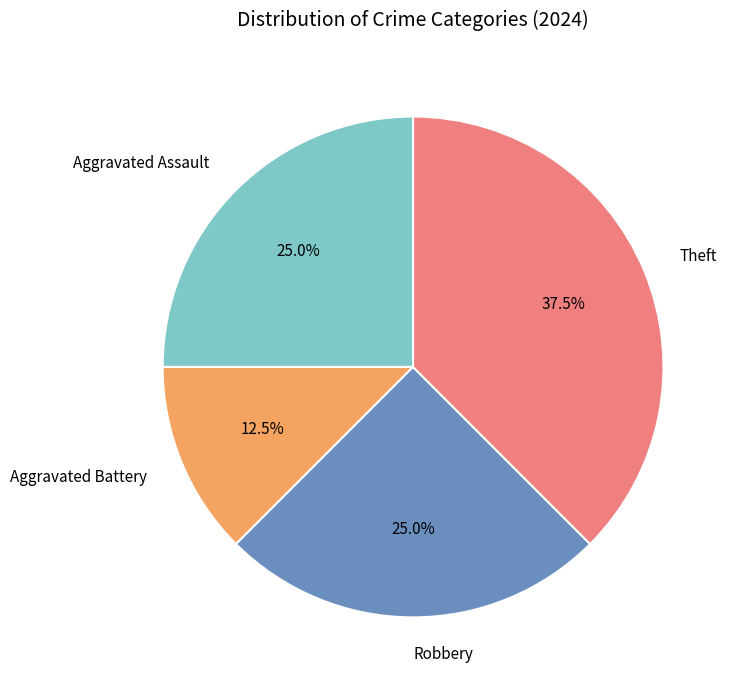

Is the sum of Robbery and Aggravated Battery greater than half?

No